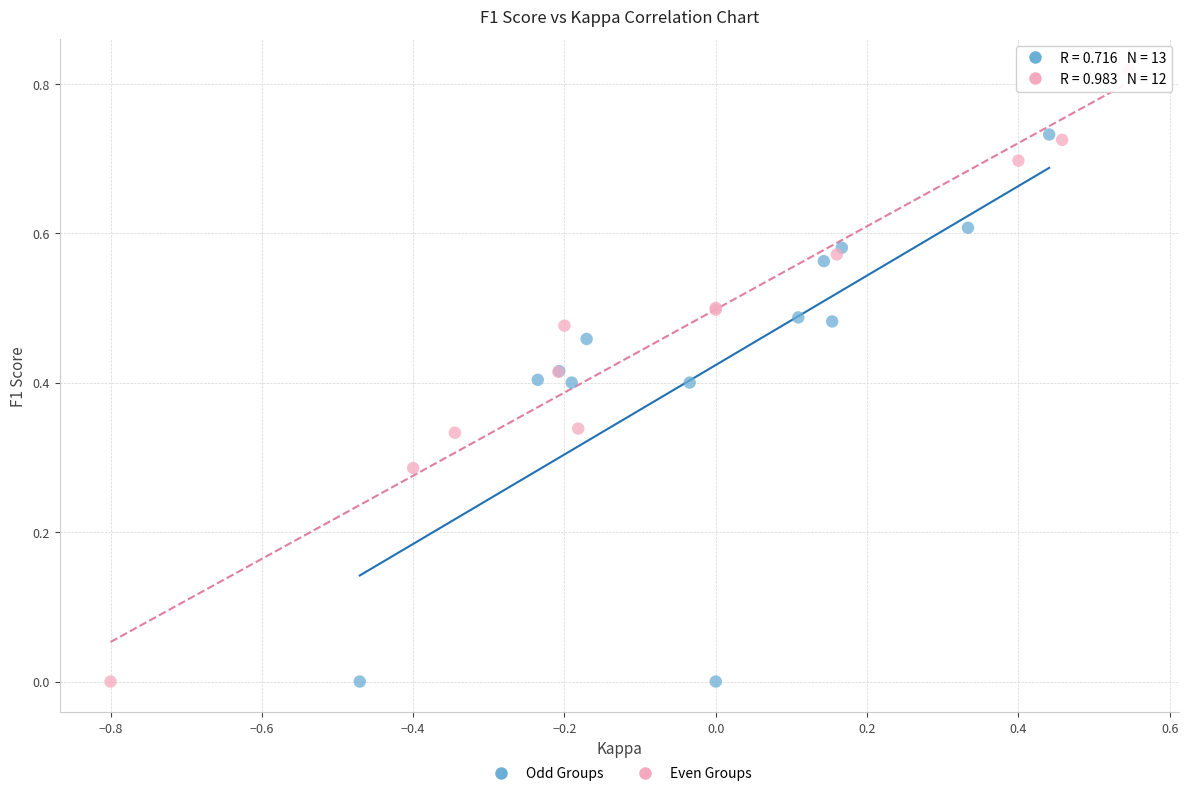

Which series has the widest spread of Y values?

Even Groups